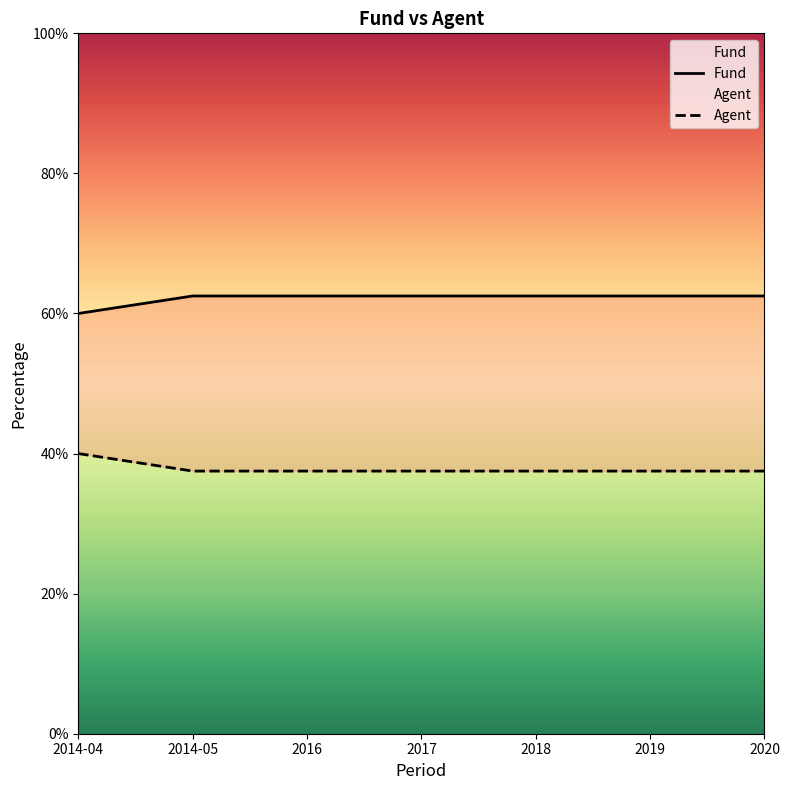

What is the value of the Fund point at the 7th from the left?

62.5